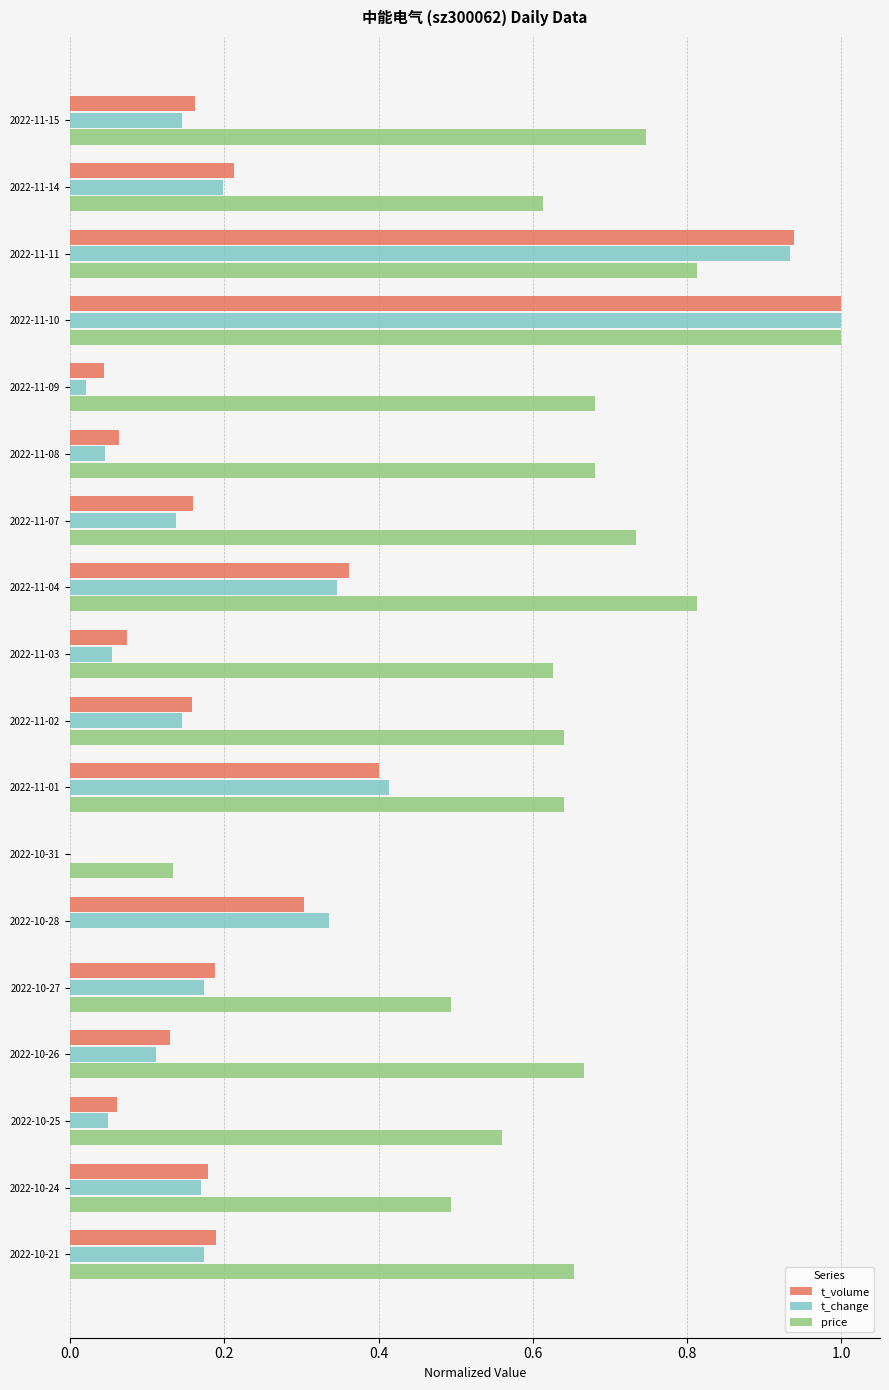

Is the value of t_change at 2022-11-11 greater than the value of price at 2022-11-11?

Yes